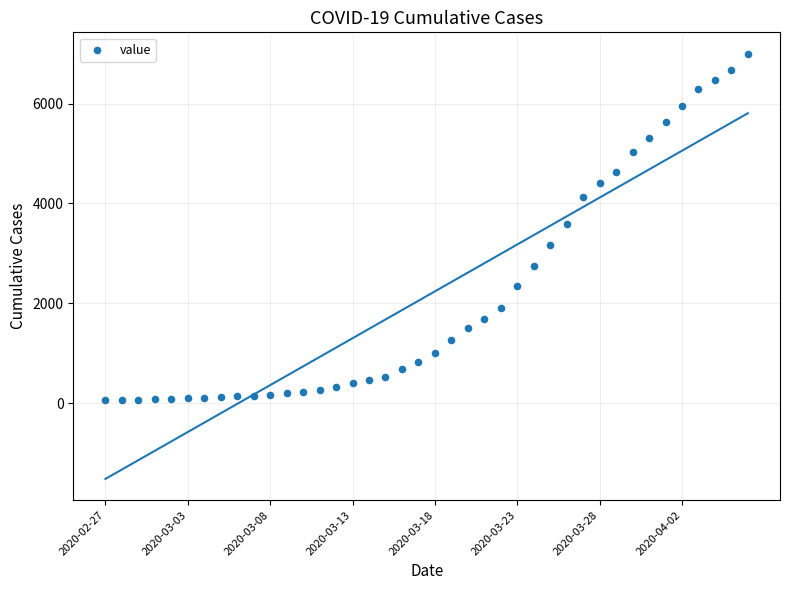

What is the range of Y values (max minus min)?

6940